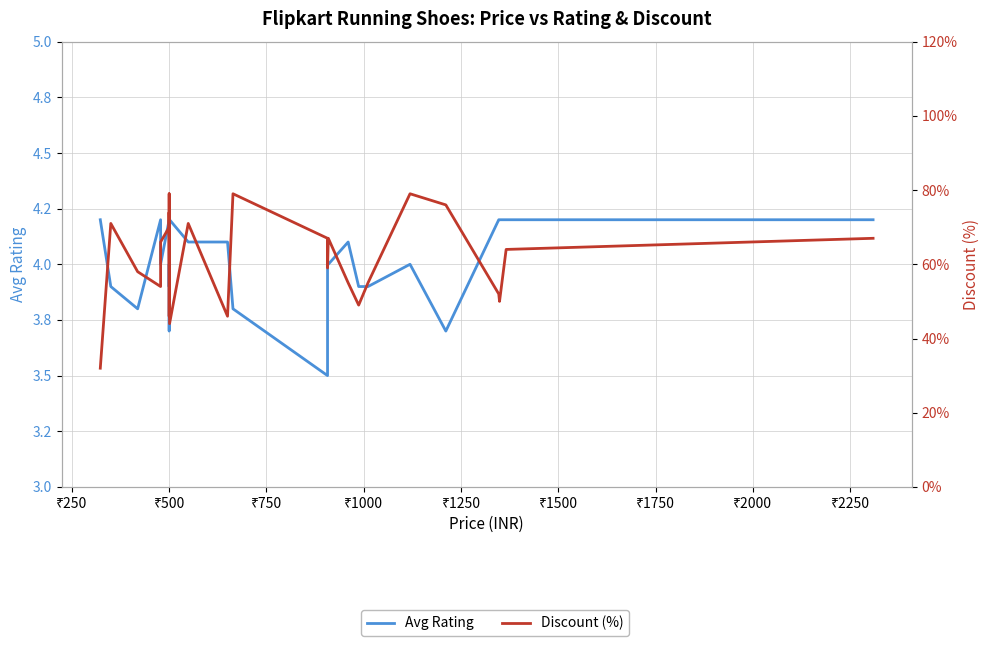

True or false: Avg Rating and Discount (%) cross at least once.

False